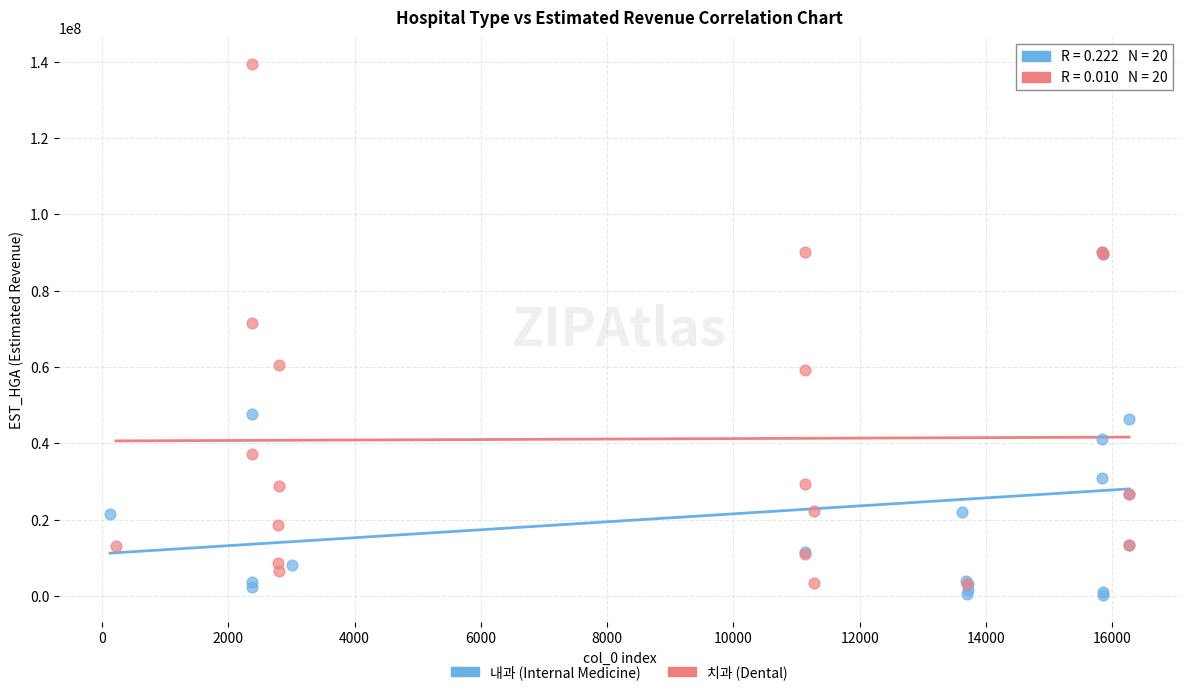

Which series reaches the maximum Y coordinate?

치과 (Dental)